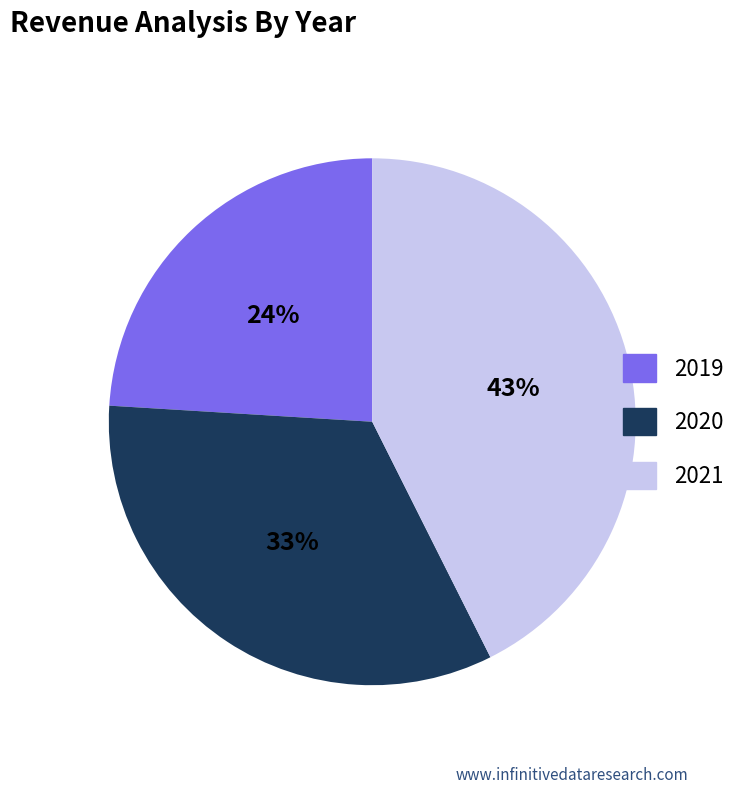

To the nearest percent, what is the average slice percentage?

33%